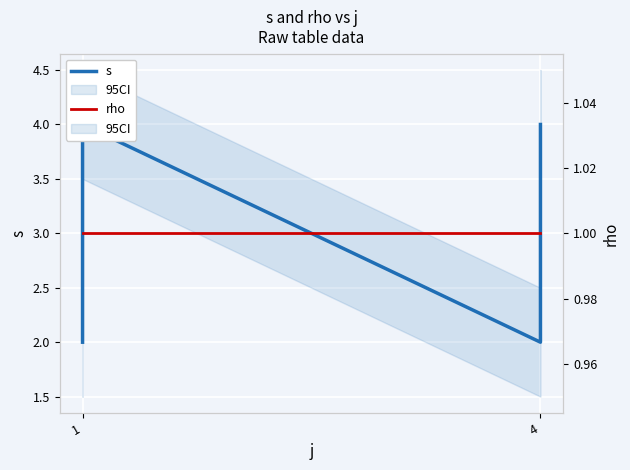

Which has a higher value, 4 or 4?

4